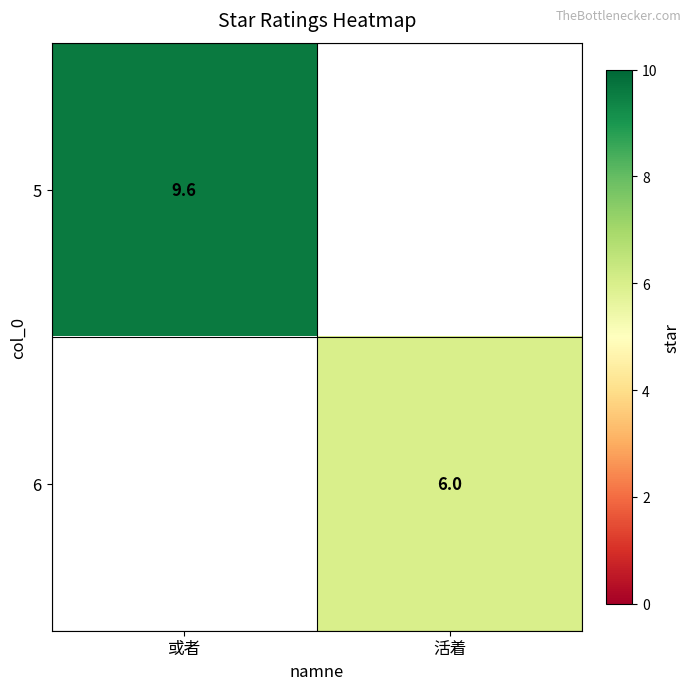

True or false: 5 has a value of 9.6 at 或者.

True